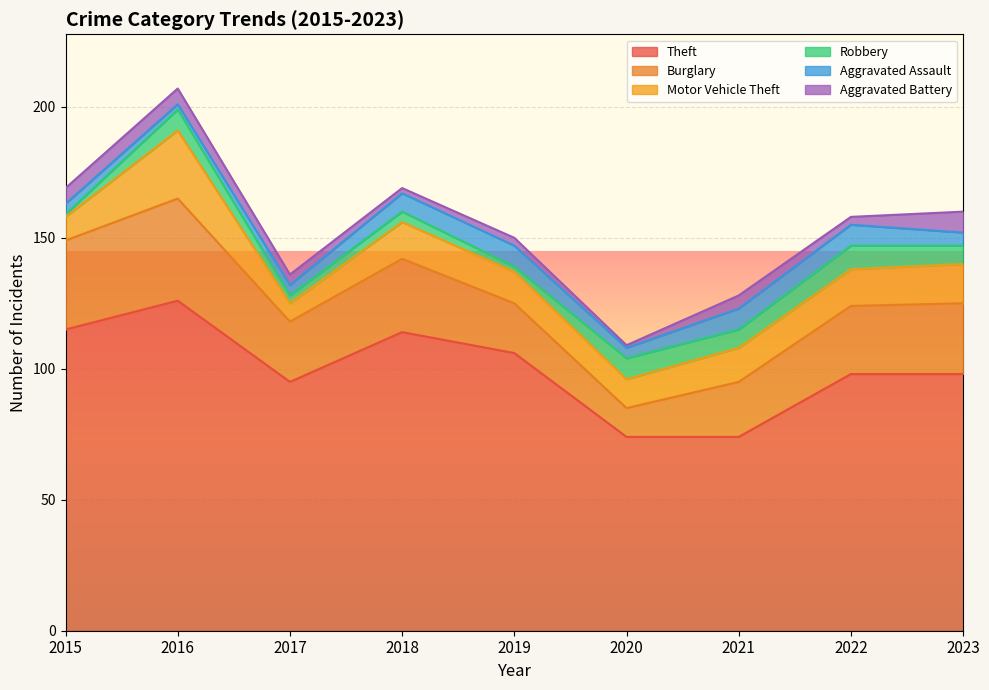

How many data points in Aggravated Assault are above 5?

4